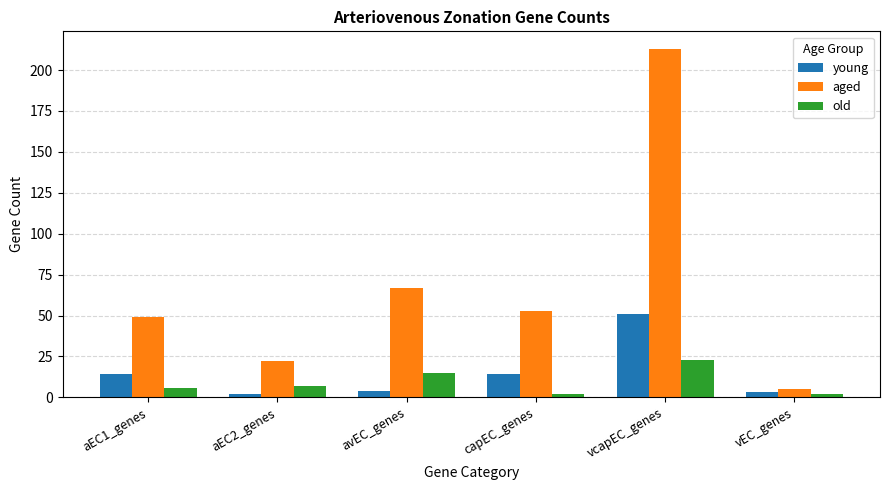

What are all the series names shown in the legend?

young, aged, old